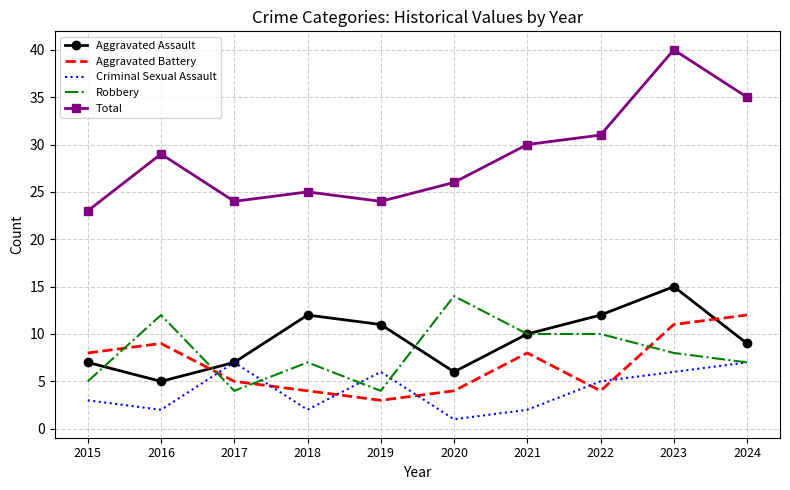

What are all the series names shown in the legend?

Aggravated Assault, Aggravated Battery, Criminal Sexual Assault, Robbery, Total